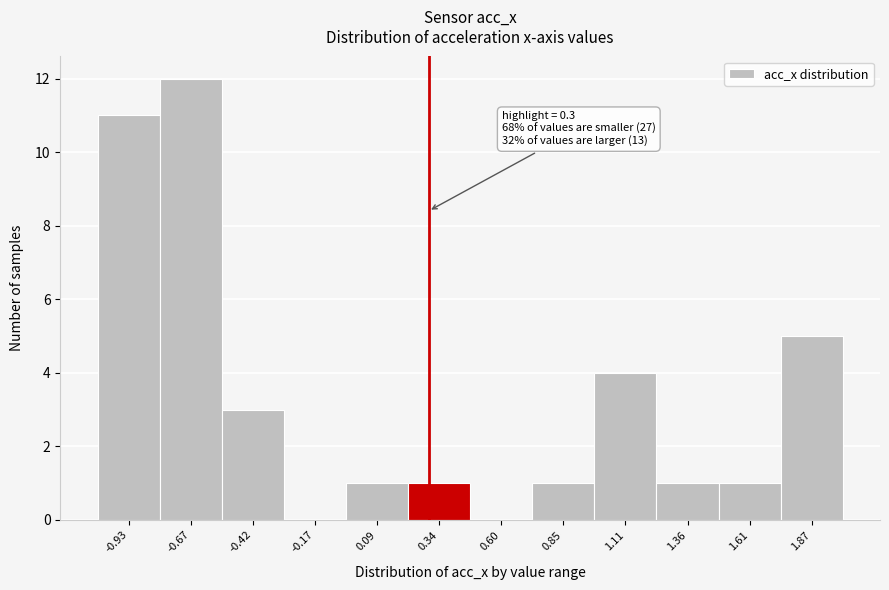

Over which range of the x-axis is the bar tallest?

-0.80 to -0.55